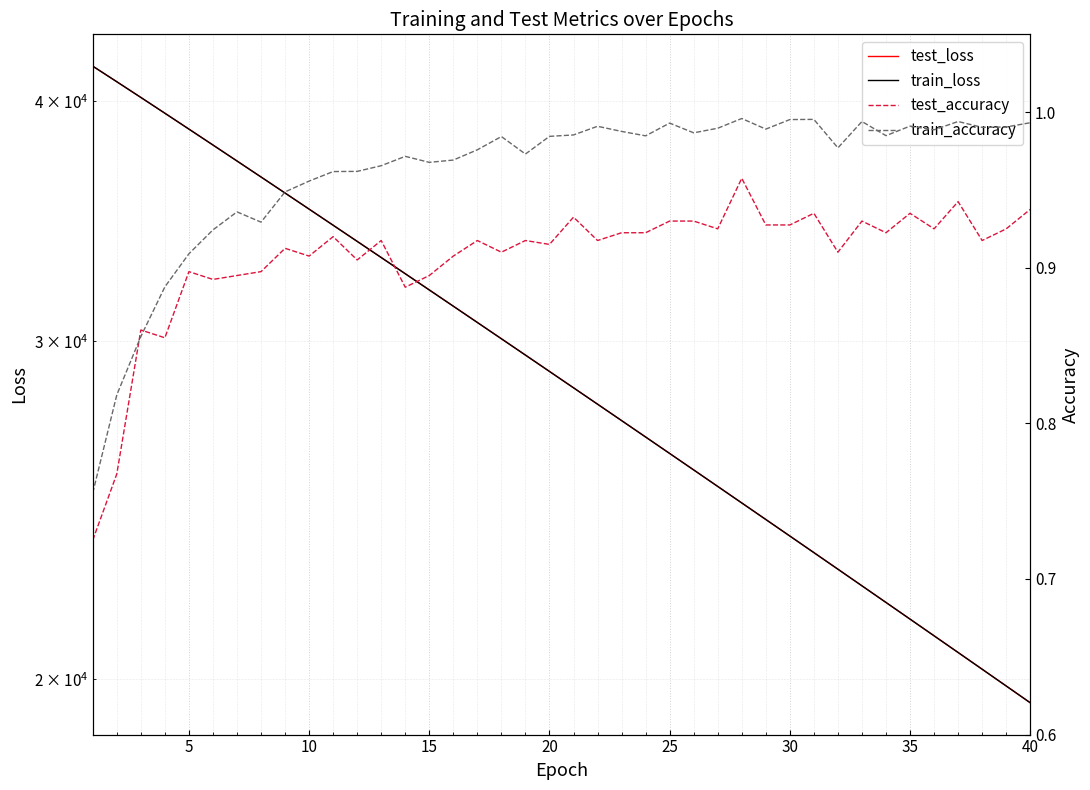

Reading right to left, list all the values displayed in this chart.

test_loss: 19446.0	19840.7	20243.3	20653.5	21071.1	21496.9	21930.7	22372.7	22822.9	23281.7	23749.0	24225.0	24710.2	25204.7	25708.4	26220.9	26743.9	27275.7	27817.5	28369.5	28931.5	29504.6	30087.7	30681.6	31286.2	31902.5	32528.9	33166.4	33815.5	34475.7	35148.6	35833.3	36529.6	37237.1	37957.2	38688.5	39431.2	40184.6	40949.2	41719.9
train_loss: 19444.5	19839.5	20242.0	20652.0	21069.9	21495.6	21929.4	22371.3	22821.7	23280.3	23747.7	24223.9	24708.9	25203.1	25706.6	26219.3	26741.8	27273.9	27815.8	28367.9	28930.0	29502.8	30085.6	30679.3	31283.9	31899.5	32526.1	33164.0	33813.4	34474.1	35146.6	35831.2	36527.4	37235.0	37955.2	38686.7	39430.0	40184.1	40947.0	41720.0
test_accuracy: 0.9	0.9	0.9	0.9	0.9	0.9	0.9	0.9	0.9	0.9	0.9	0.9	1.0	0.9	0.9	0.9	0.9	0.9	0.9	0.9	0.9	0.9	0.9	0.9	0.9	0.9	0.9	0.9	0.9	0.9	0.9	0.9	0.9	0.9	0.9	0.9	0.9	0.9	0.8	0.7
train_accuracy: 1.0	1.0	1.0	1.0	1.0	1.0	1.0	1.0	1.0	1.0	1.0	1.0	1.0	1.0	1.0	1.0	1.0	1.0	1.0	1.0	1.0	1.0	1.0	1.0	1.0	1.0	1.0	1.0	1.0	1.0	1.0	0.9	0.9	0.9	0.9	0.9	0.9	0.9	0.8	0.8